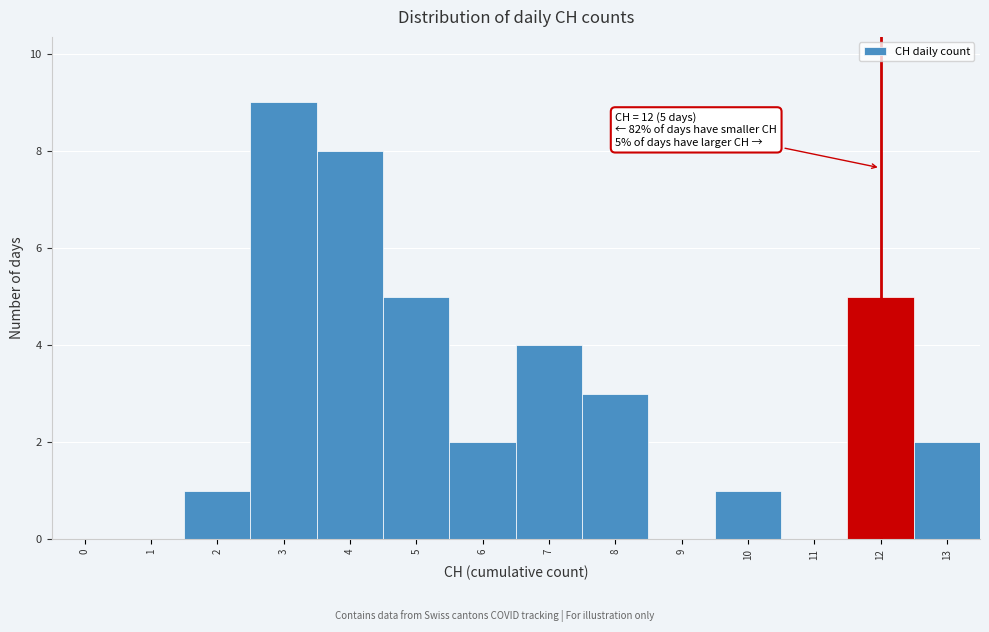

Reading left to right, what are all the values shown in this chart?

0=0	1=0	2=1	3=9	4=8	5=5	6=2	7=4	8=3	9=0	10=1	11=0	12=5	13=2